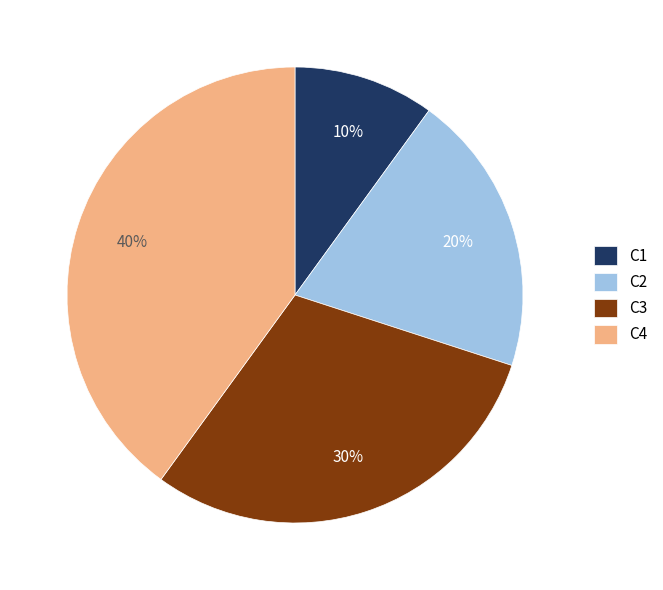

Is the sum of C1 and C2 greater than half?

No